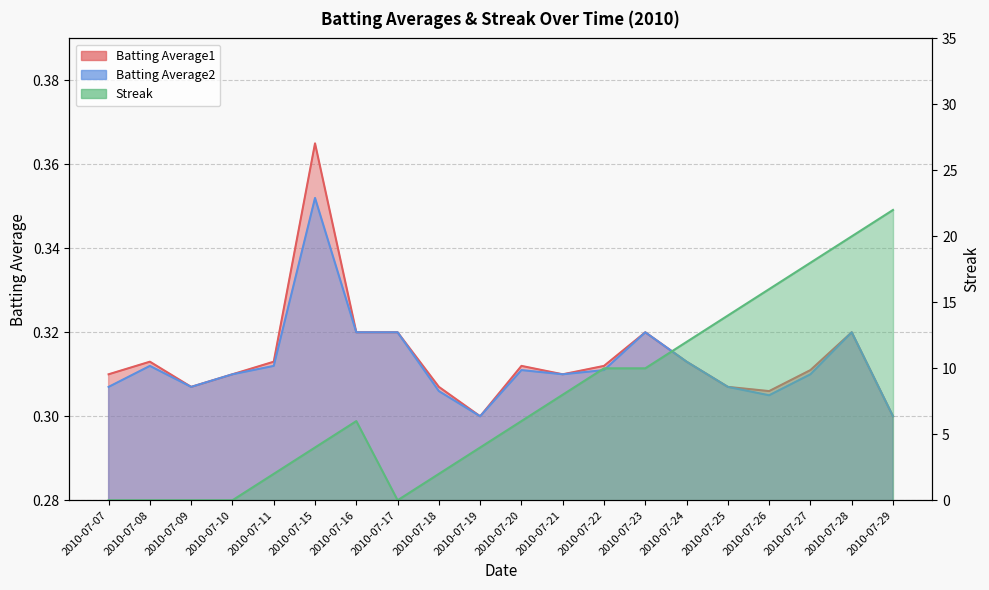

Is the value of Batting Average1 at 2010-07-07 greater than the value of Batting Average2 at 2010-07-23?

No